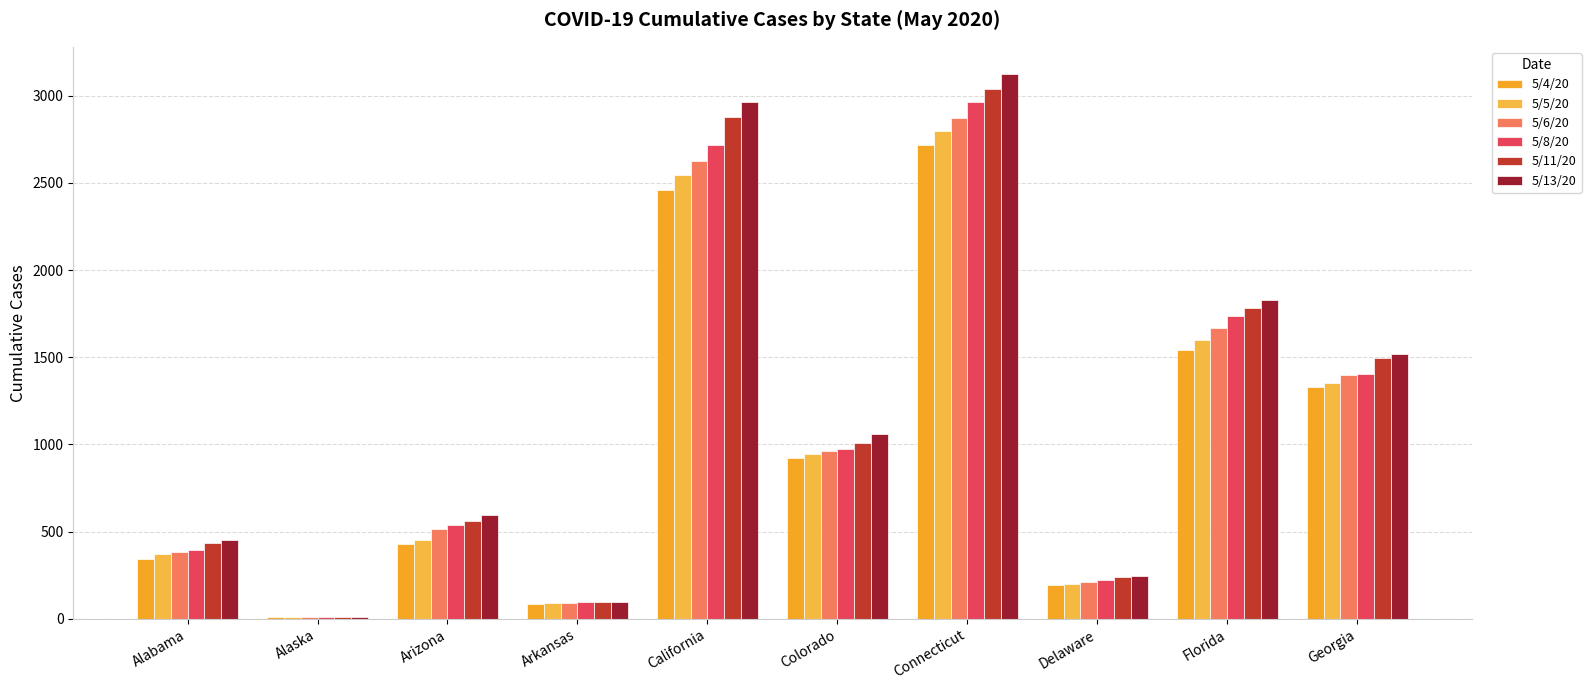

How many groups of bars are there?

10